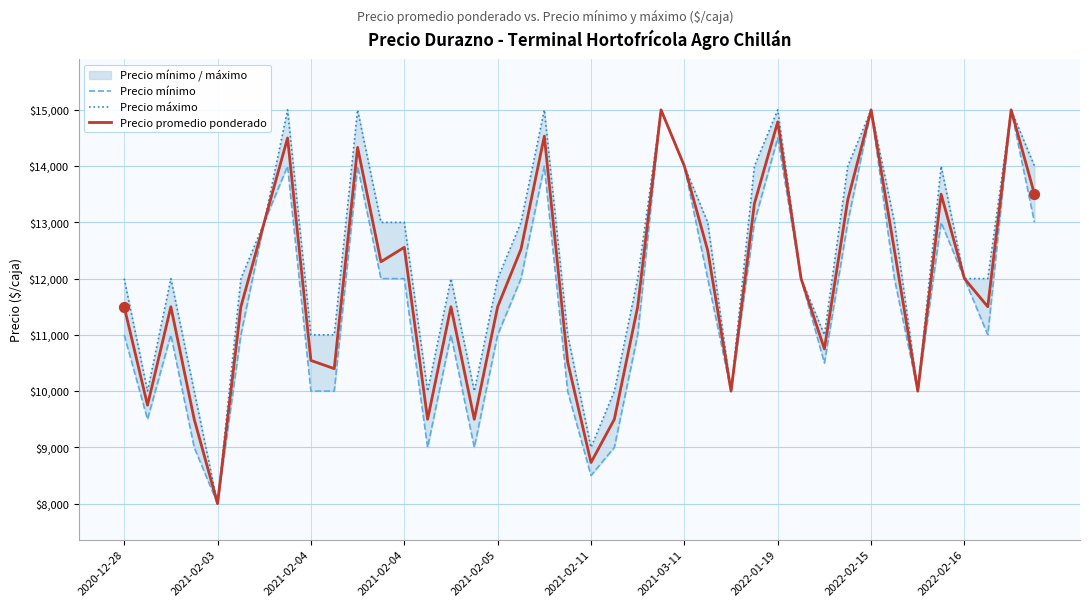

At how many categories does at least one series exceed 12070?

18